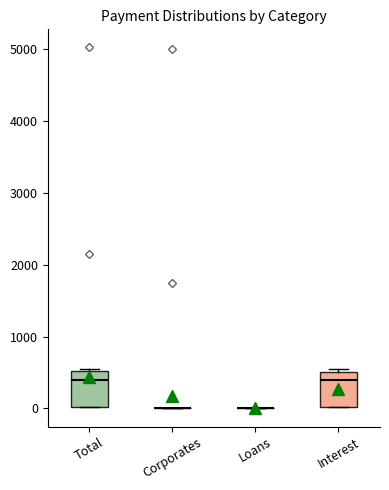

Reading left to right, transcribe this box plot: for each box, give where its median line is, the range the box spans, and where its two whiskers end, as read against the y-axis. The values are not printed on the chart, so give them approximately, as read against the axis.

Total: median 400, box 0 to 500, whiskers 0 to 500
Corporates: box collapsed to a line at 0, whiskers 0 to 0
Loans: box collapsed to a line at 0, whiskers 0 to 0
Interest: median 400, box 0 to 500, whiskers 0 to 500 (just above the box's upper edge)